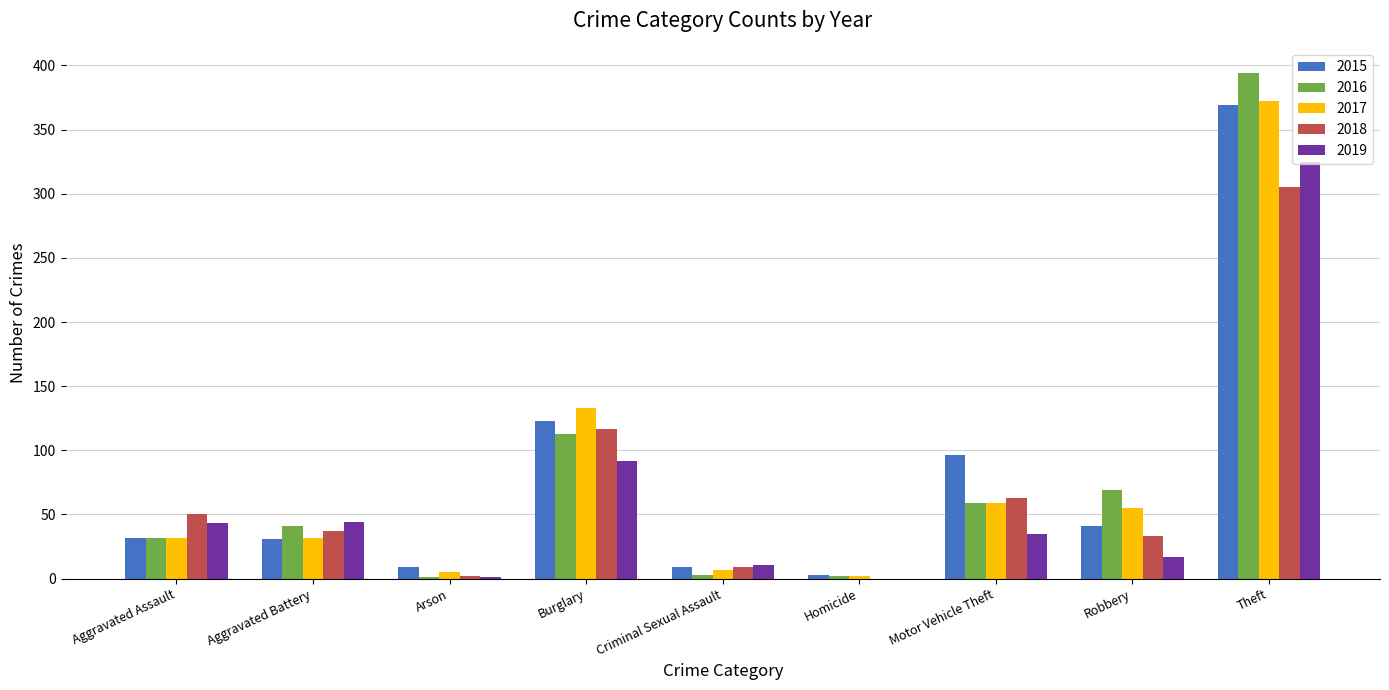

How many categories are shown in the chart?

9